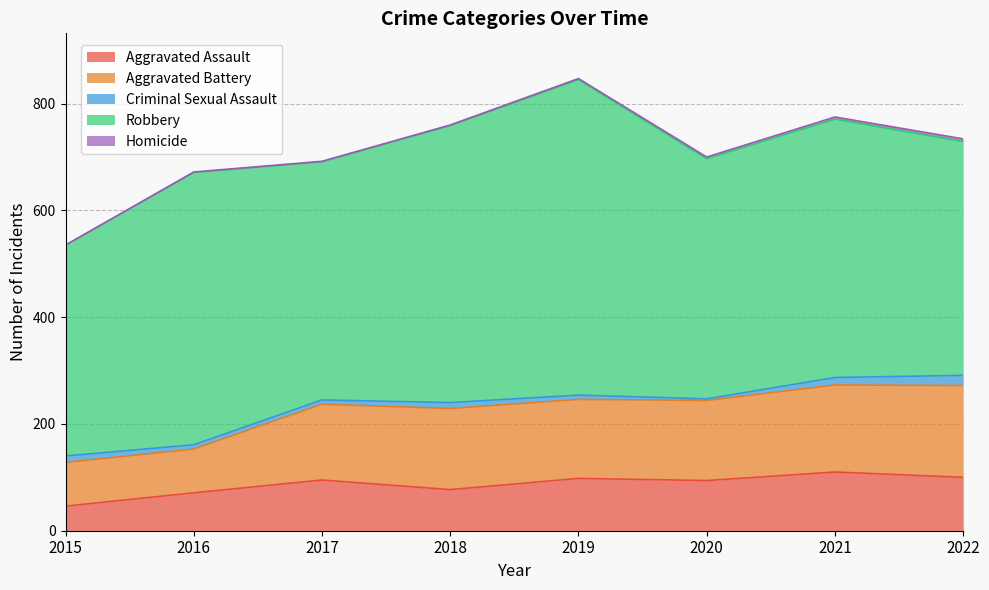

Rank the categories by Aggravated Battery value from highest to lowest.

2022, 2021, 2018, 2020, 2019, 2017, 2015, 2016